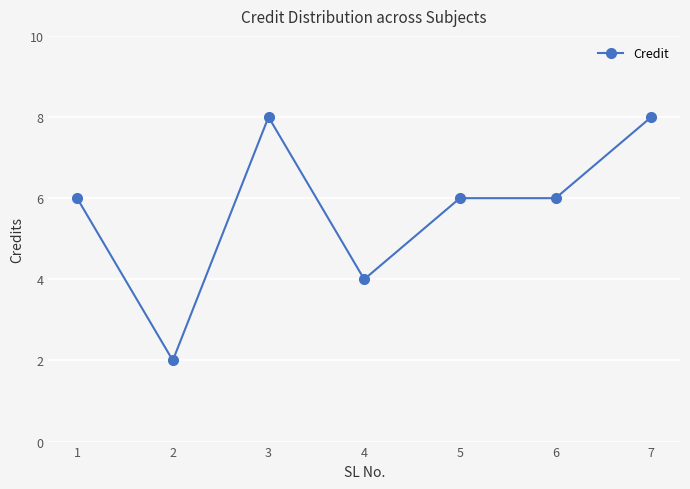

Reading left to right, extract all data points from this chart.

6	2	8	4	6	6	8